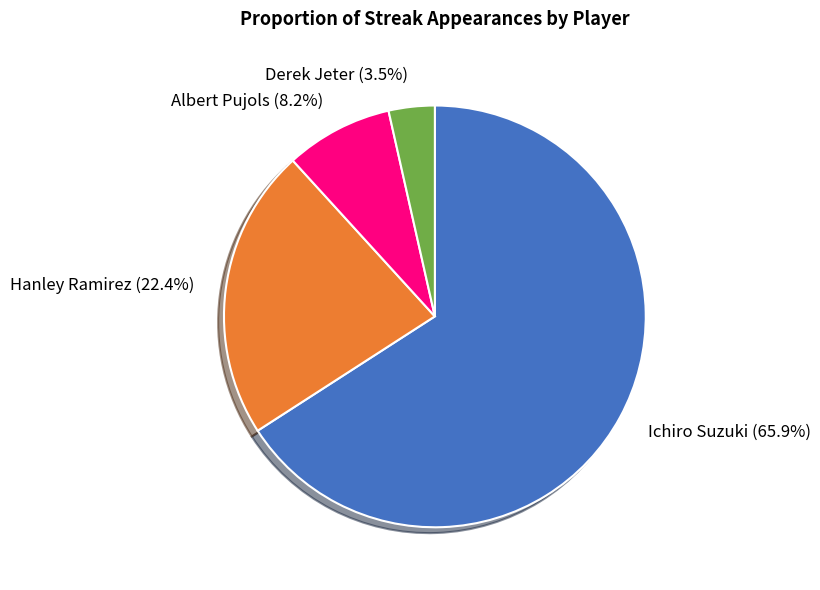

How many slices are in this pie chart?

4